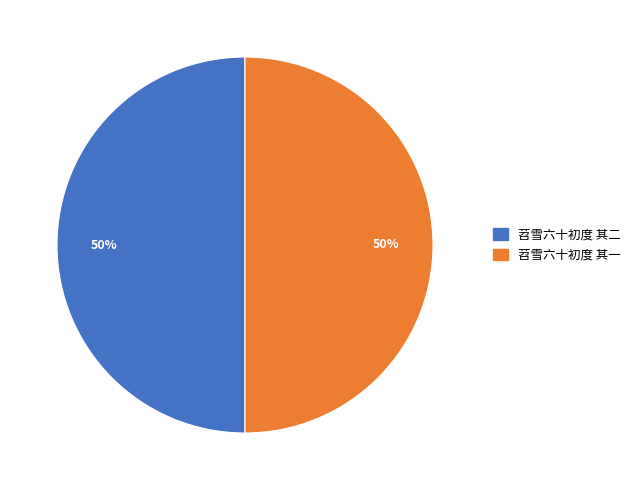

Is the sum of 苕雪六十初度 其一 and 苕雪六十初度 其二 greater than half?

Yes